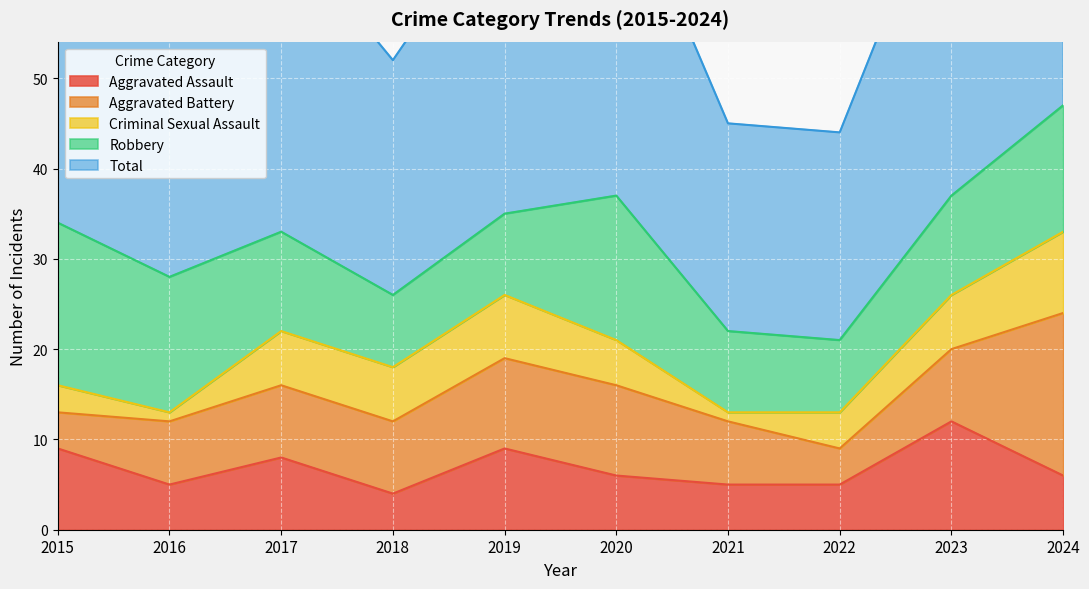

Is it true that Criminal Sexual Assault equals 1 at 2016?

True